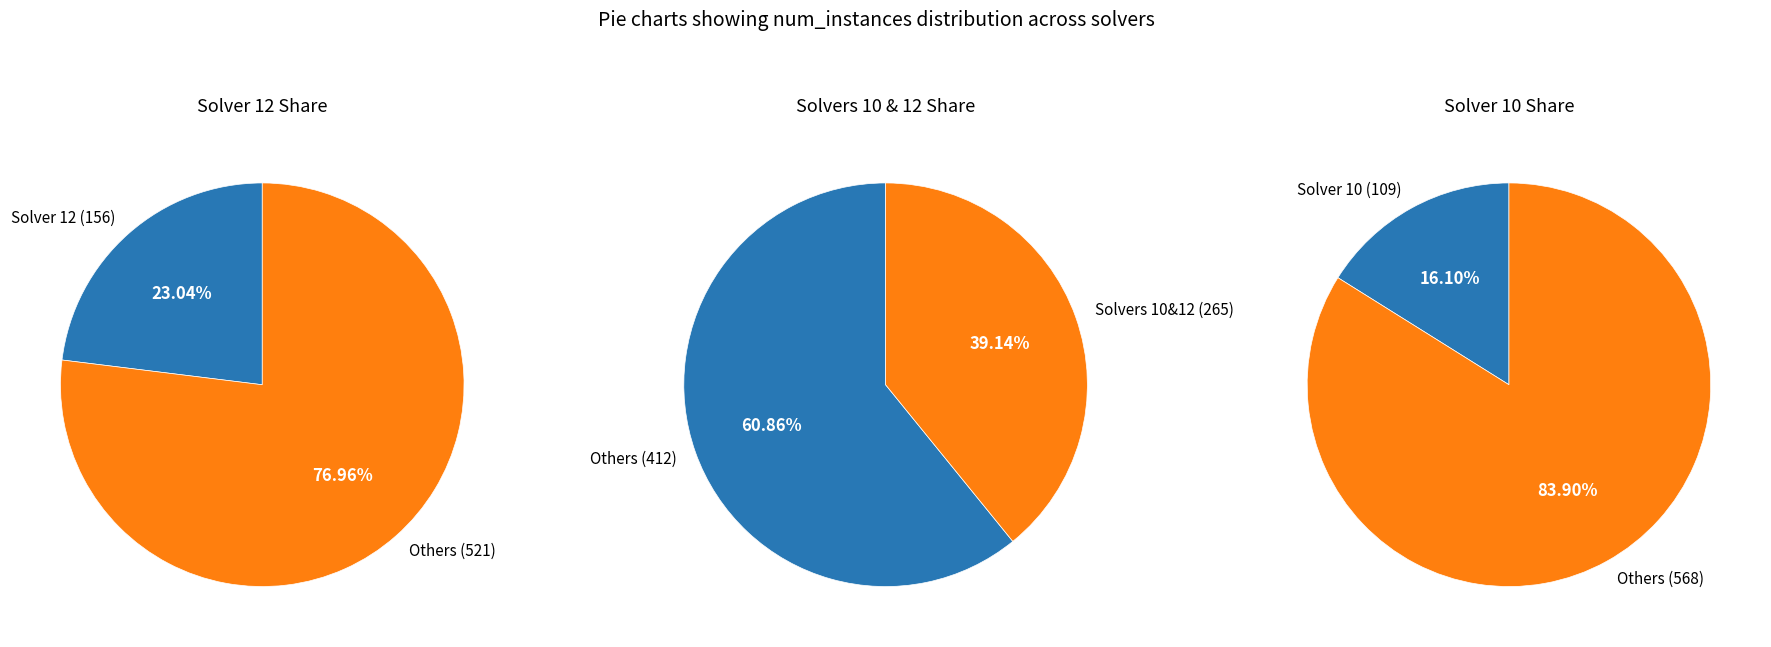

Does 14 represent more than half of the total?

No